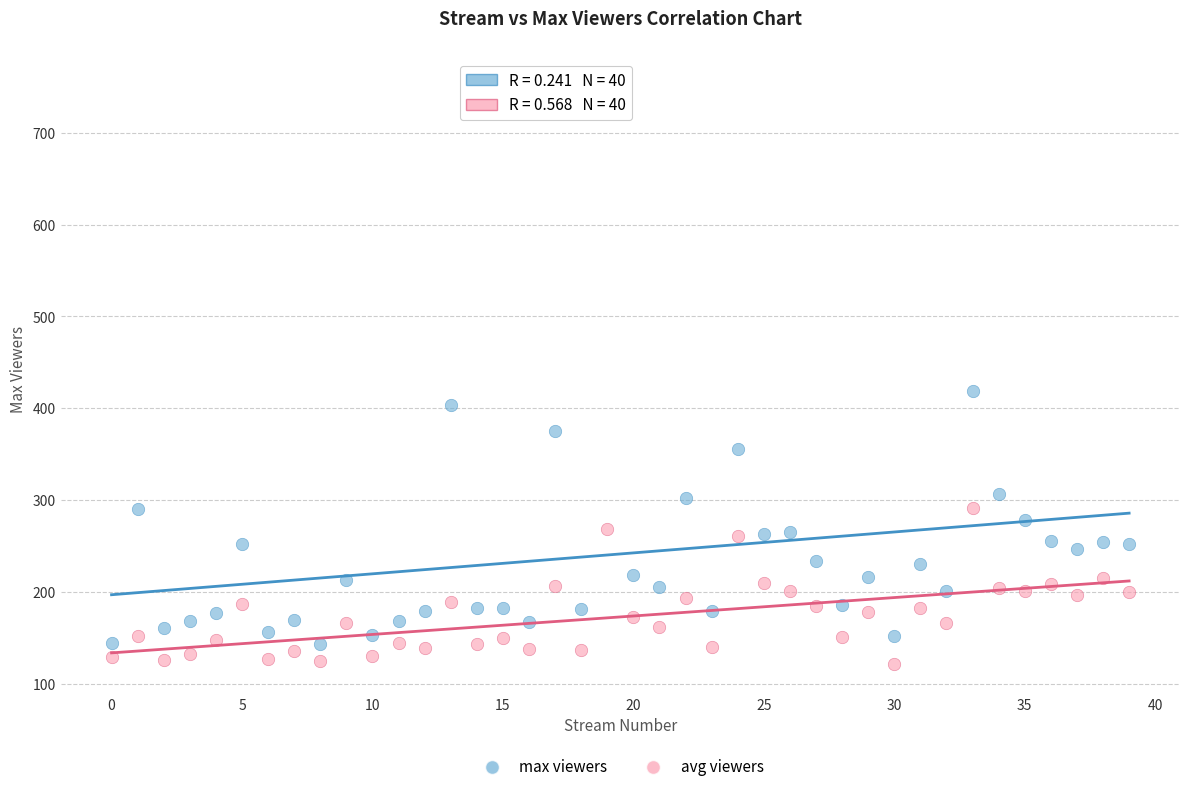

Across all series, what Y value is closest to 442?

419